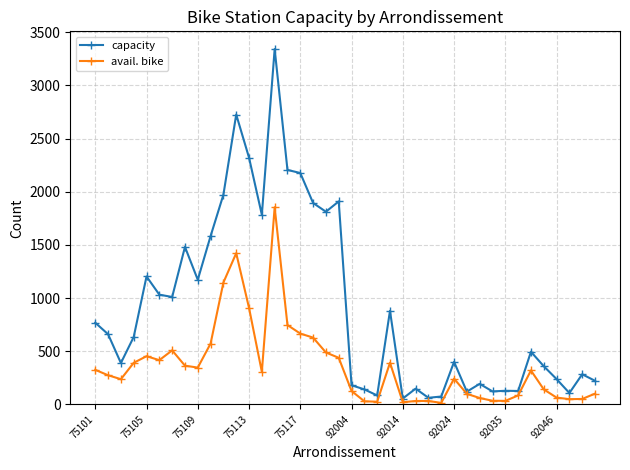

What is the value of the avail. bike point at the 11th from the left?

1146